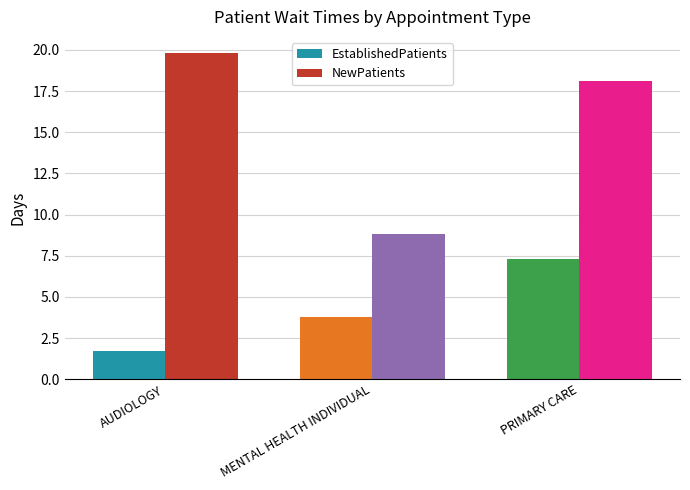

Which series has the largest total across all categories?

NewPatients